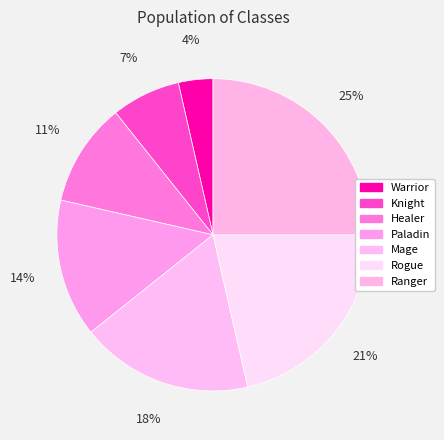

To the nearest percent, what percentage of the pie is Paladin?

14%